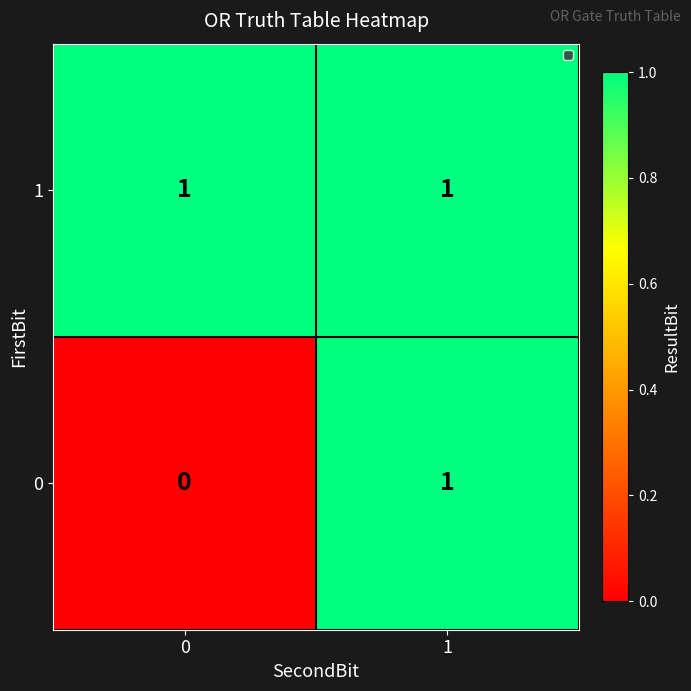

At how many categories does at least one series exceed 0?

2